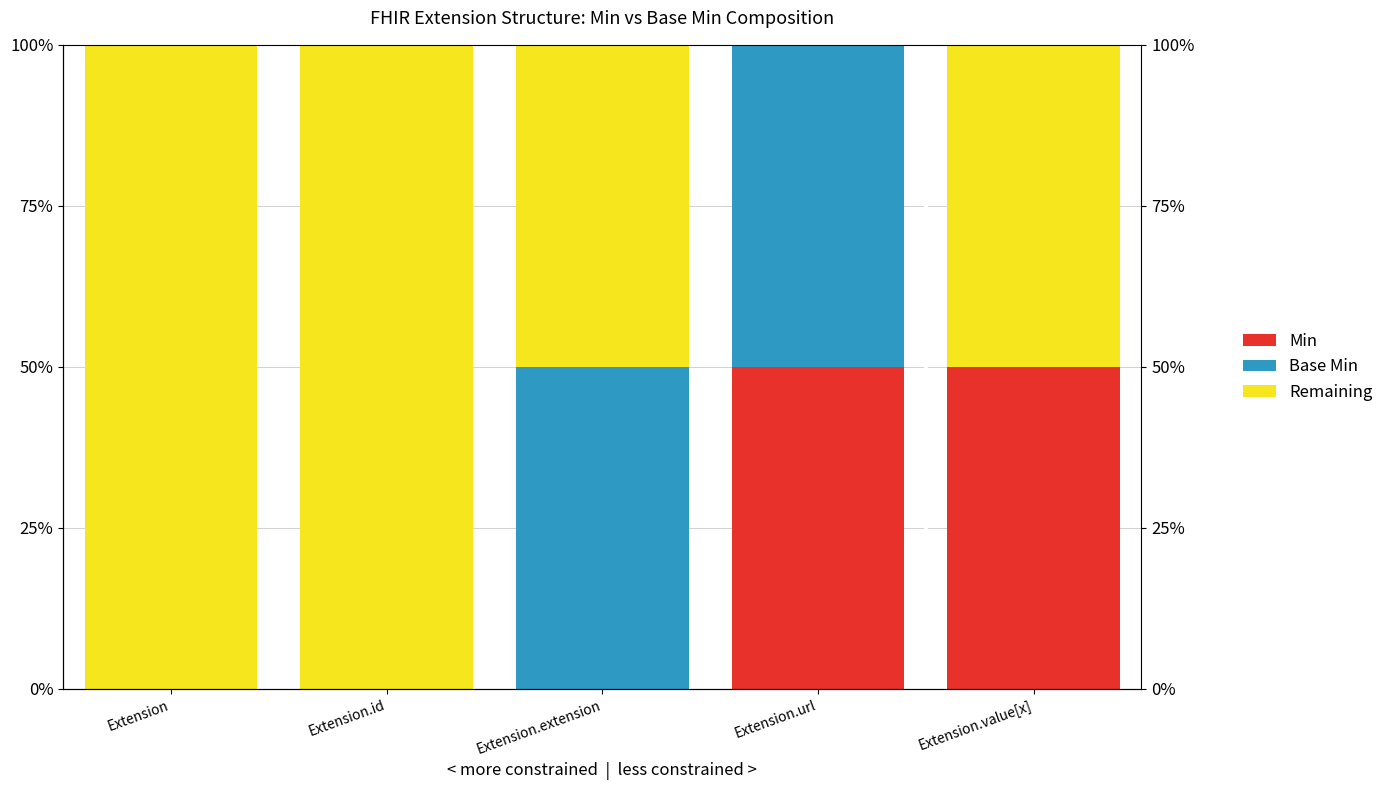

True or false: Base Min has a value of 0 at Extension.value[x].

True